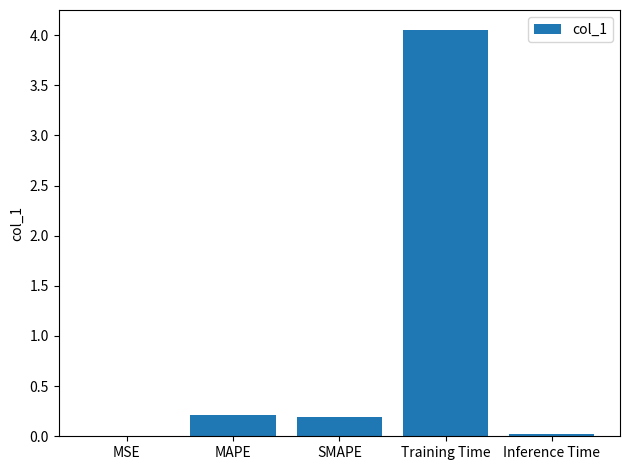

Which label corresponds to the largest value in the chart?

Training Time